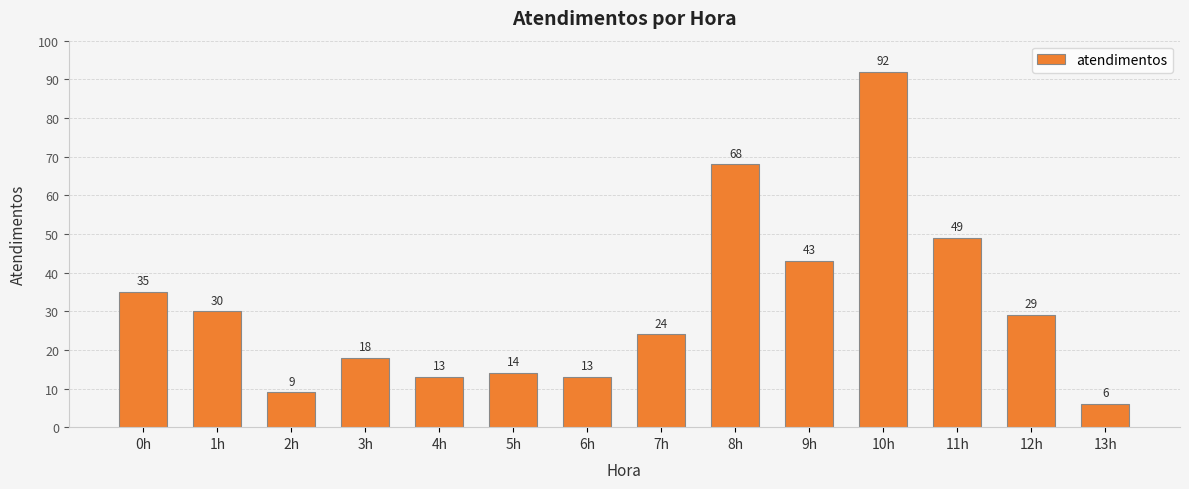

Reading left to right, extract all data points from this chart.

0h=35	1h=30	2h=9	3h=18	4h=13	5h=14	6h=13	7h=24	8h=68	9h=43	10h=92	11h=49	12h=29	13h=6